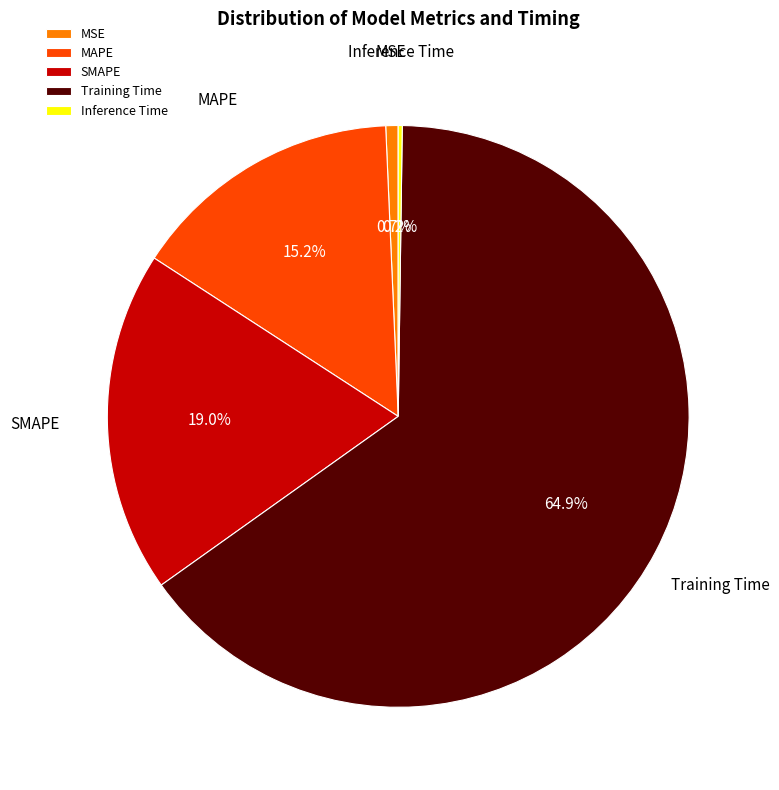

Does any single category account for the majority?

Yes